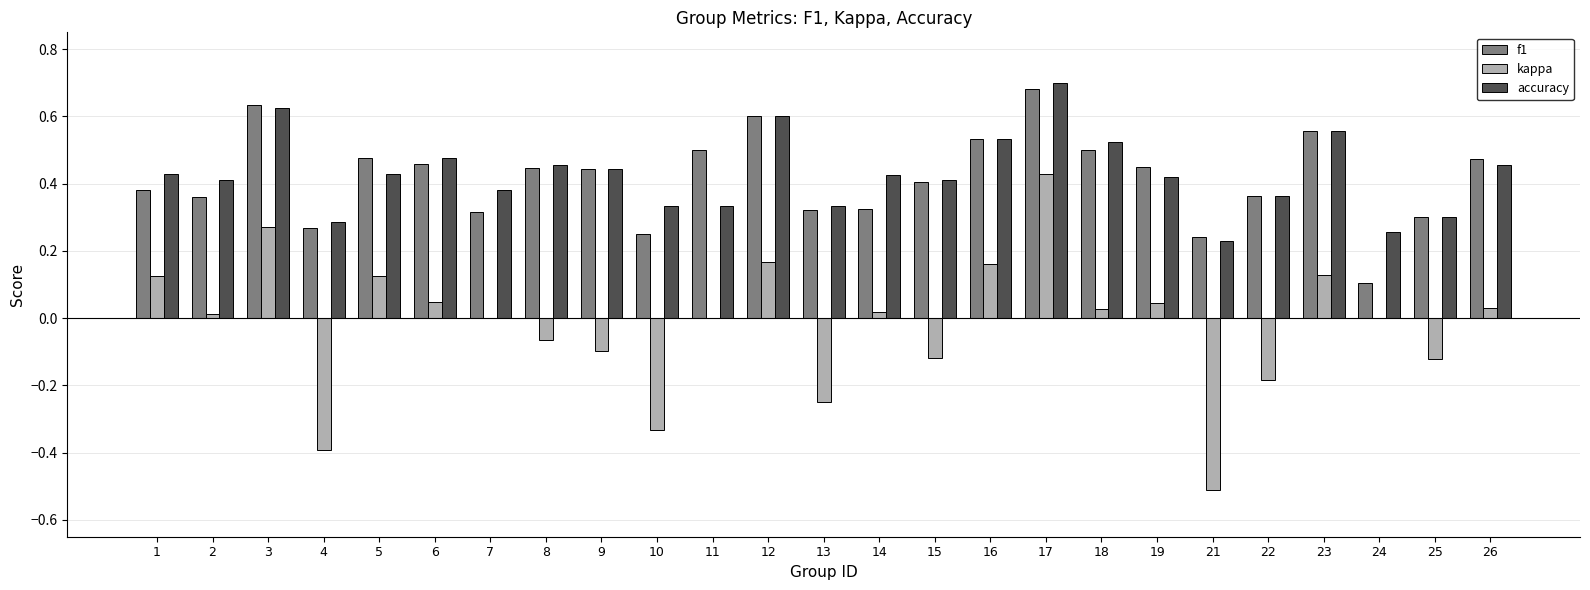

At which label does f1 reach its peak?

17